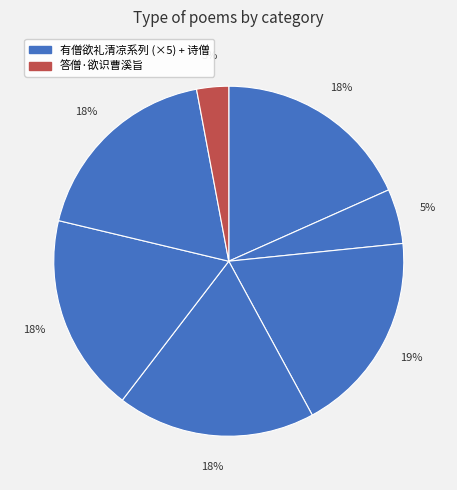

Count the number of slices in the pie.

7